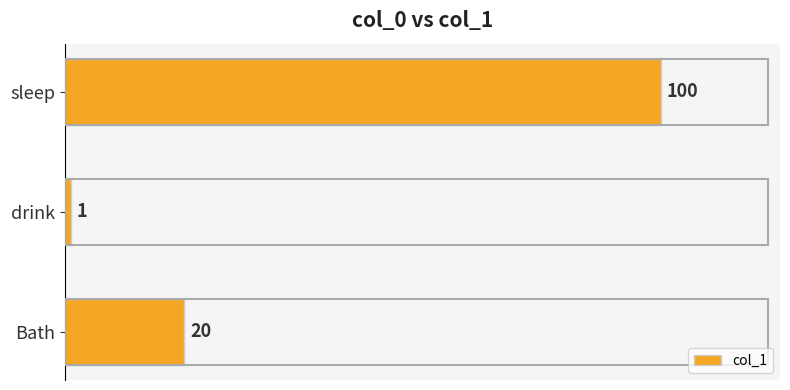

Are the bars grouped side by side (vs. stacked)?

No